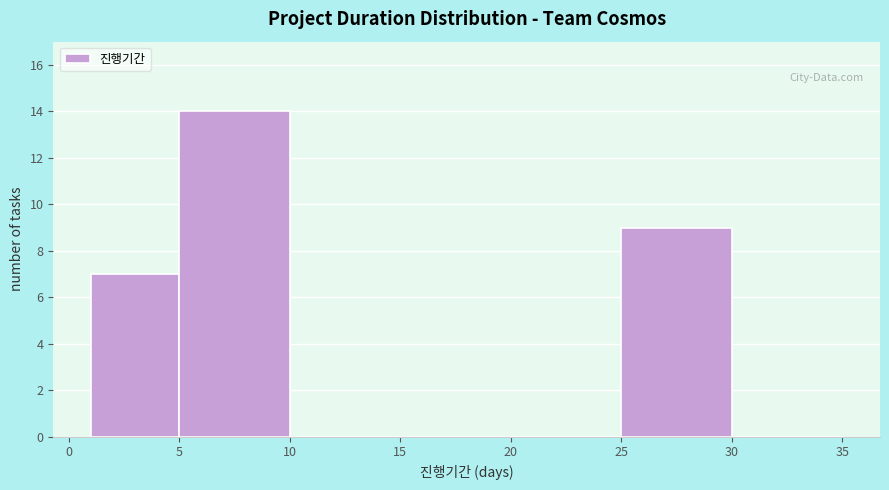

How tall is the bar that spans 1 to 5 on the x-axis? The values are not printed on the chart, so give them approximately, as read against the axis.

7